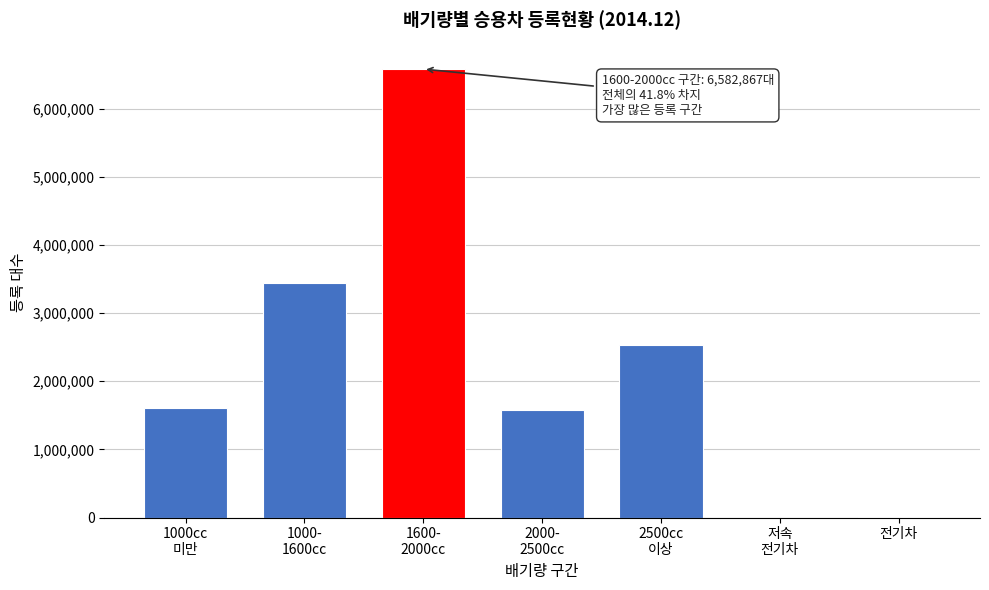

What is the greatest value displayed?

6582867